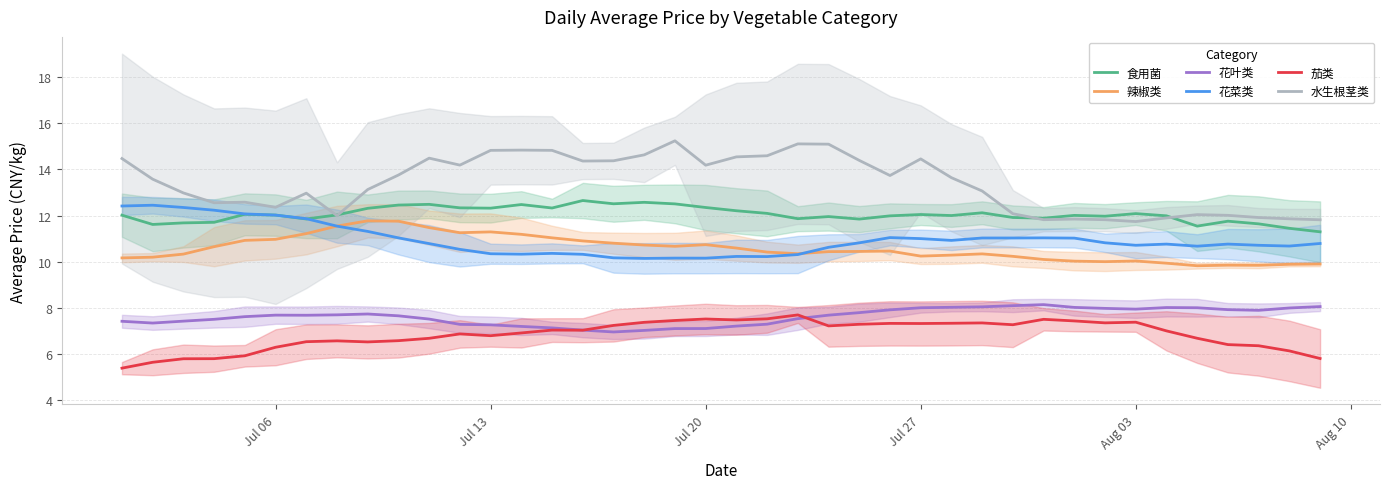

True or false: 辣椒类 and 花叶类 intersect in this chart.

False